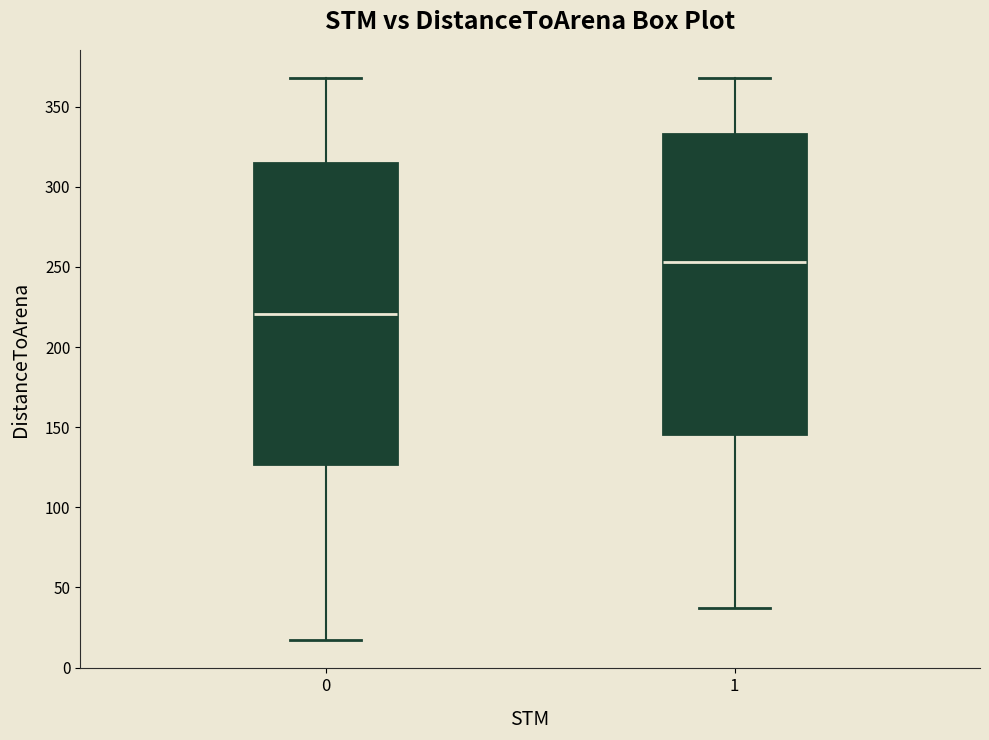

Where is the upper edge of the box at x = 0 on the y-axis? The values are not printed on the chart, so give them approximately, as read against the axis.

315